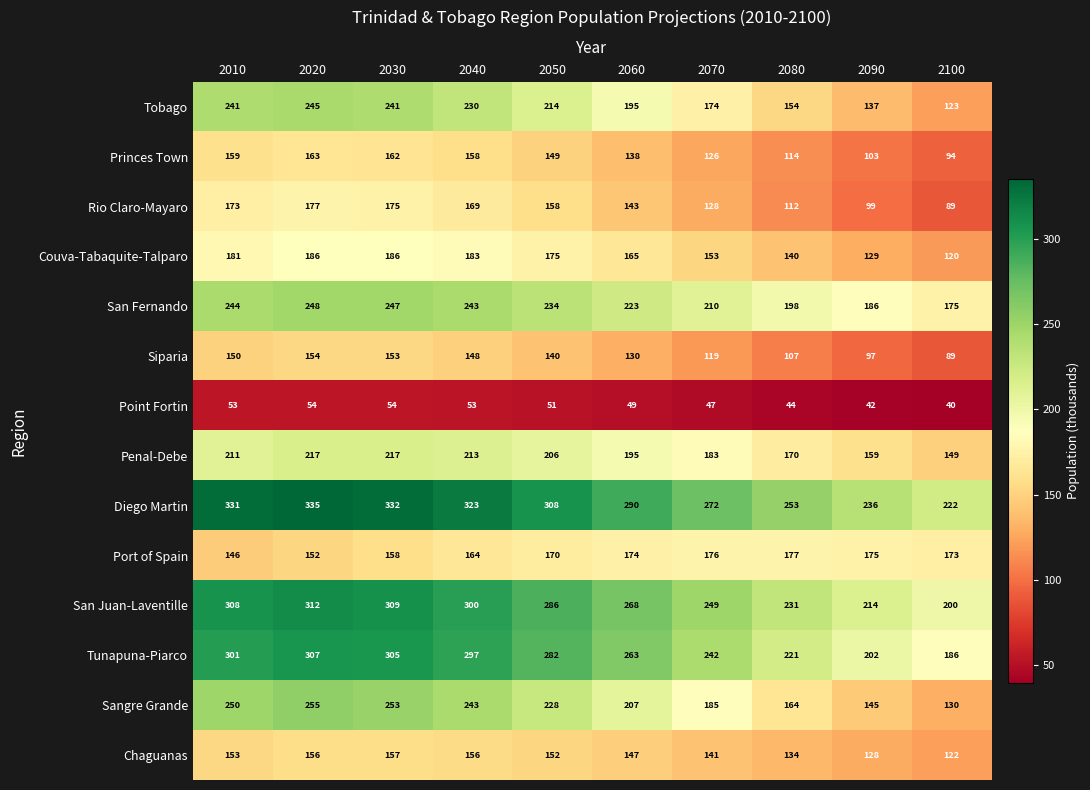

Rank the series at 2080 from lowest to highest value.

Point Fortin, Siparia, Rio Claro-Mayaro, Princes Town, Chaguanas, Couva-Tabaquite-Talparo, Tobago, Sangre Grande, Penal-Debe, Port of Spain, San Fernando, Tunapuna-Piarco, San Juan-Laventille, Diego Martin